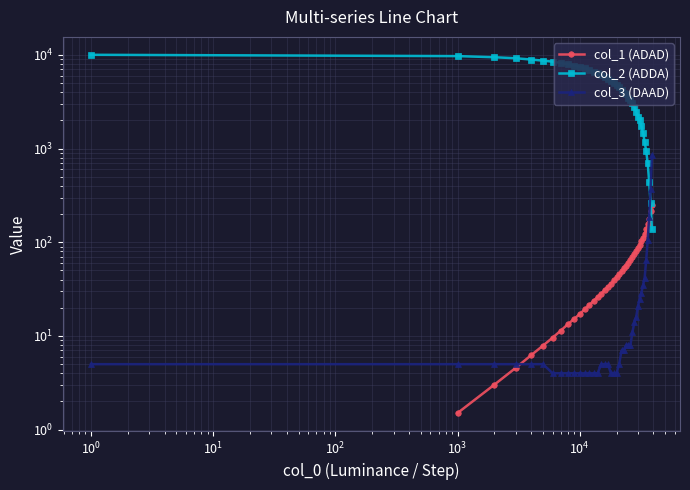

How many data points in col_3 are above 5?

18